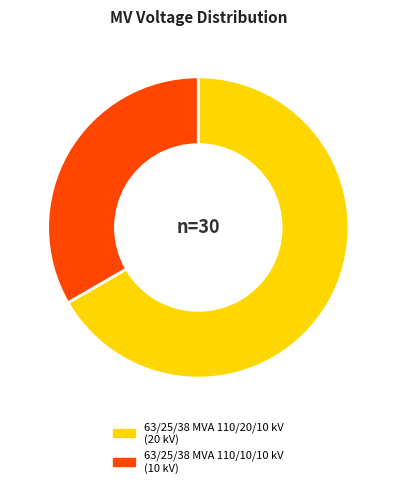

Is the sum of 63/25/38 MVA 110/20/10 kV and 63/25/38 MVA 110/10/10 kV greater than half?

Yes